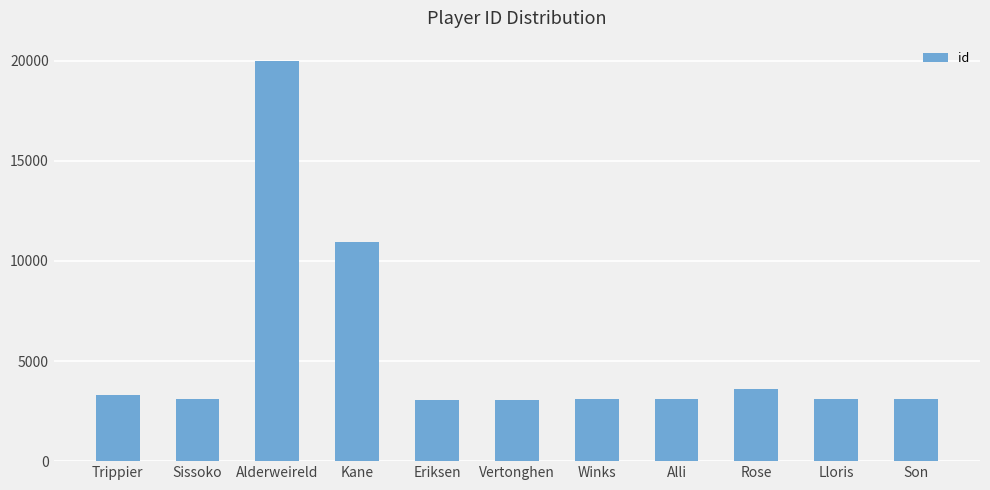

What is the label of the 8th bar from the right?

Kane